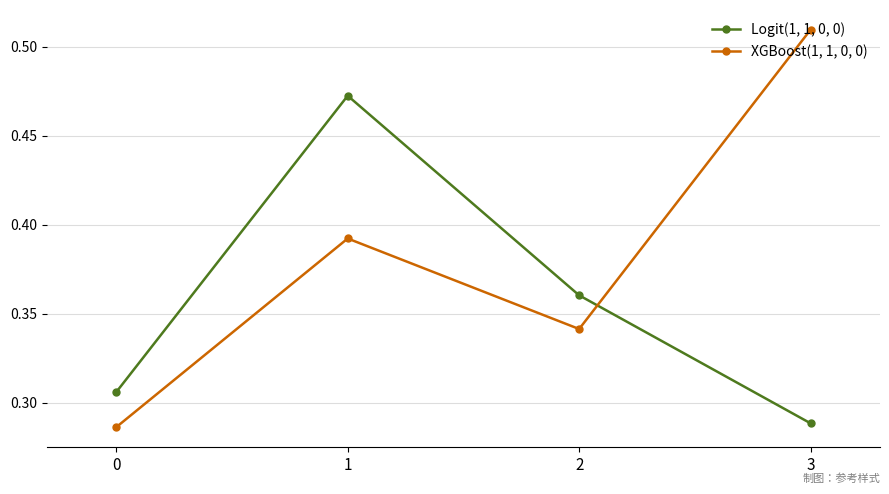

At which category does the chart reach its peak across all series?

3